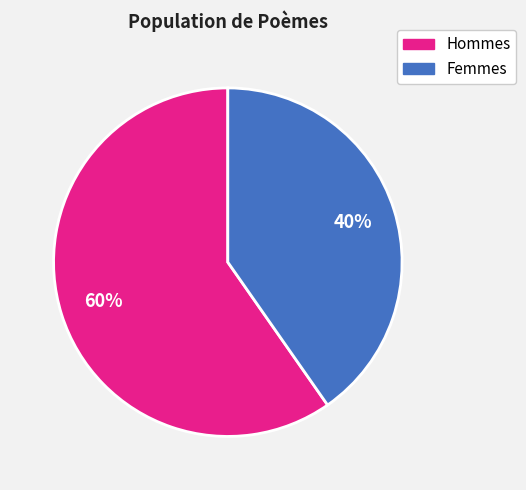

To the nearest percent, what is the average slice percentage?

50%